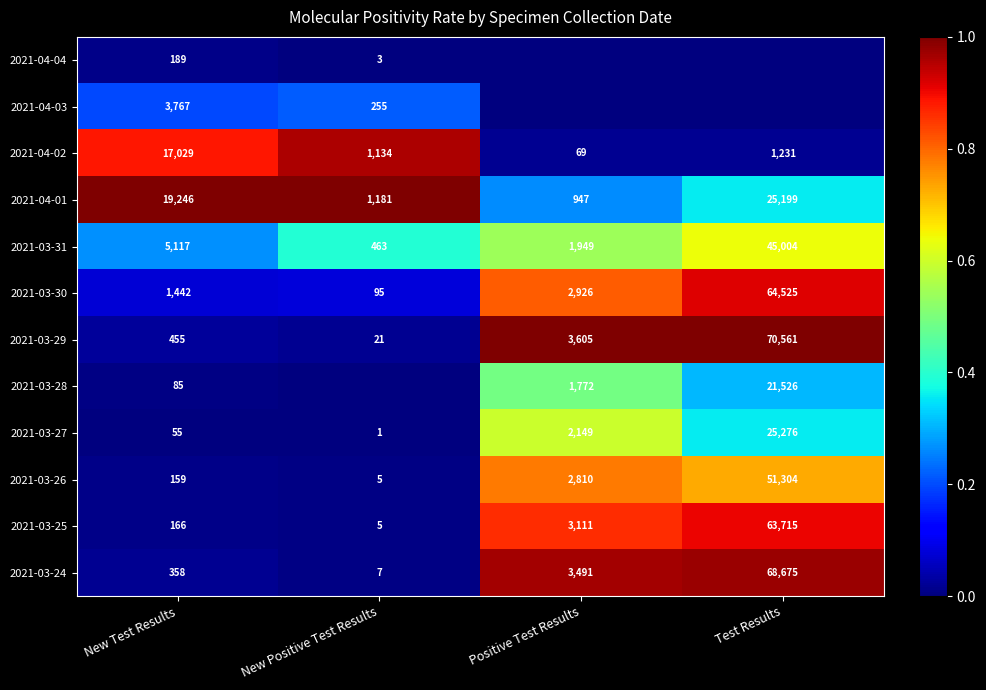

True or false: 2021-04-01 has a value of 0.1 at Test Results.

False